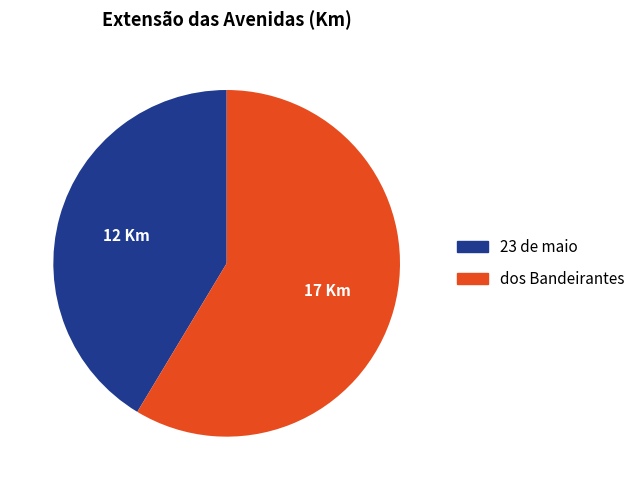

True or false: 23 de maio accounts for 49% of the total.

False